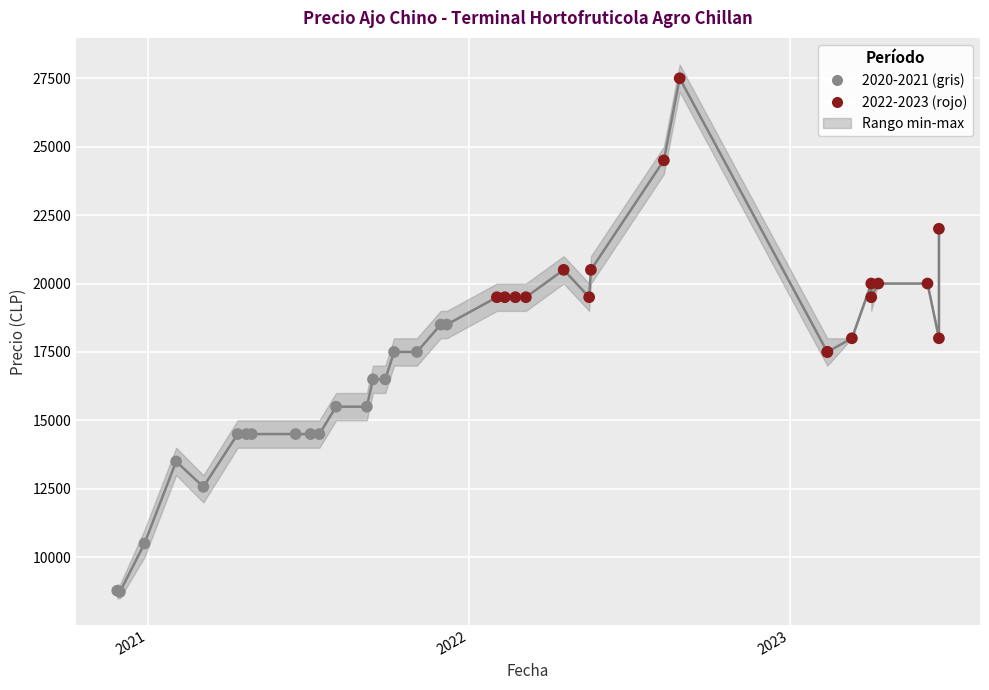

At how many categories does at least one series exceed 25558?

1